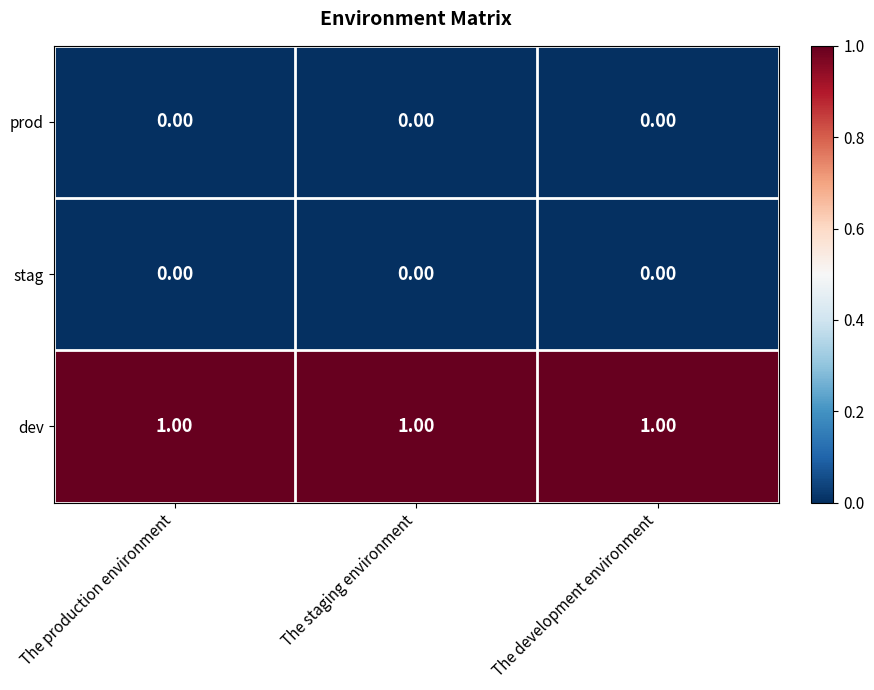

At how many categories does at least one series exceed 0?

3